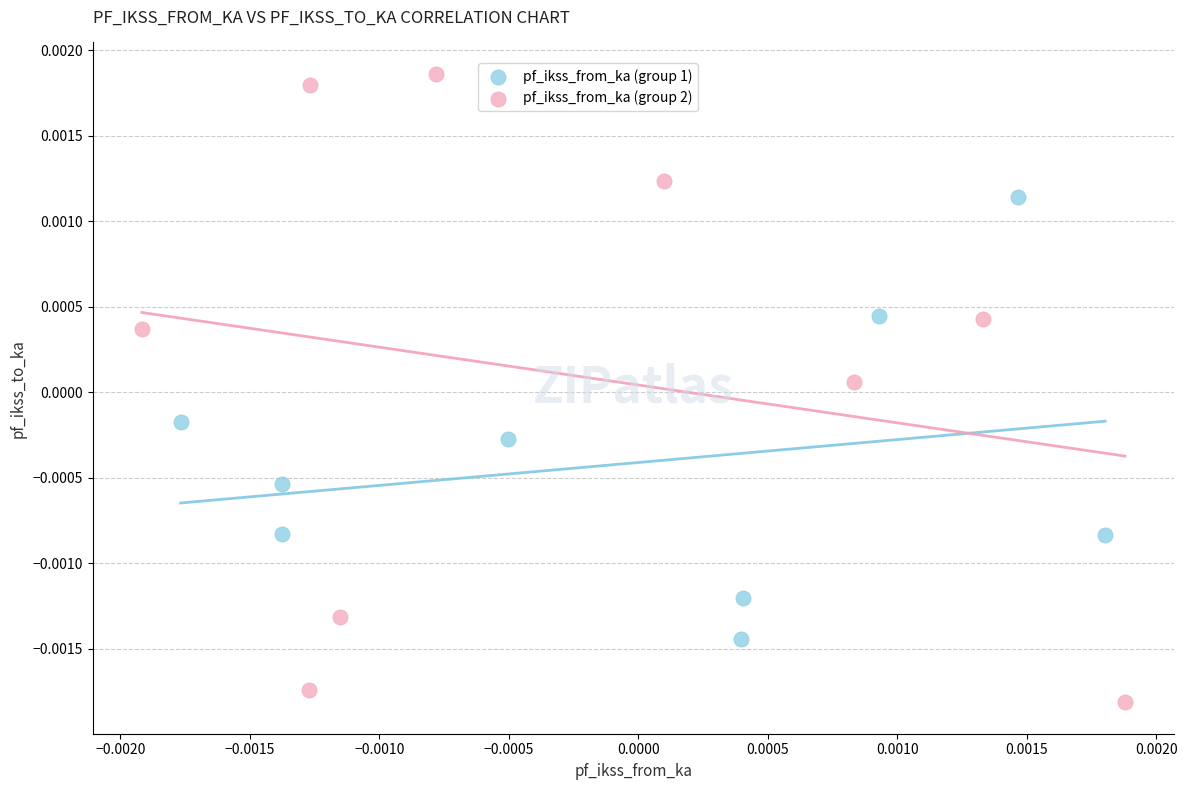

Which series reaches the minimum Y coordinate?

pf_ikss_from_ka (group 2)